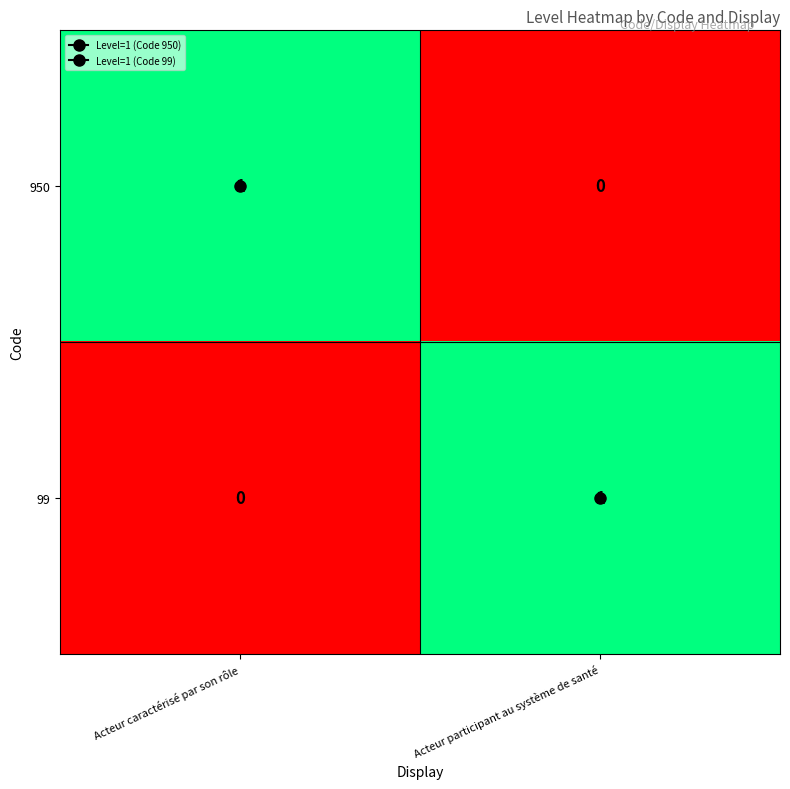

Count the number of data series in this chart.

2